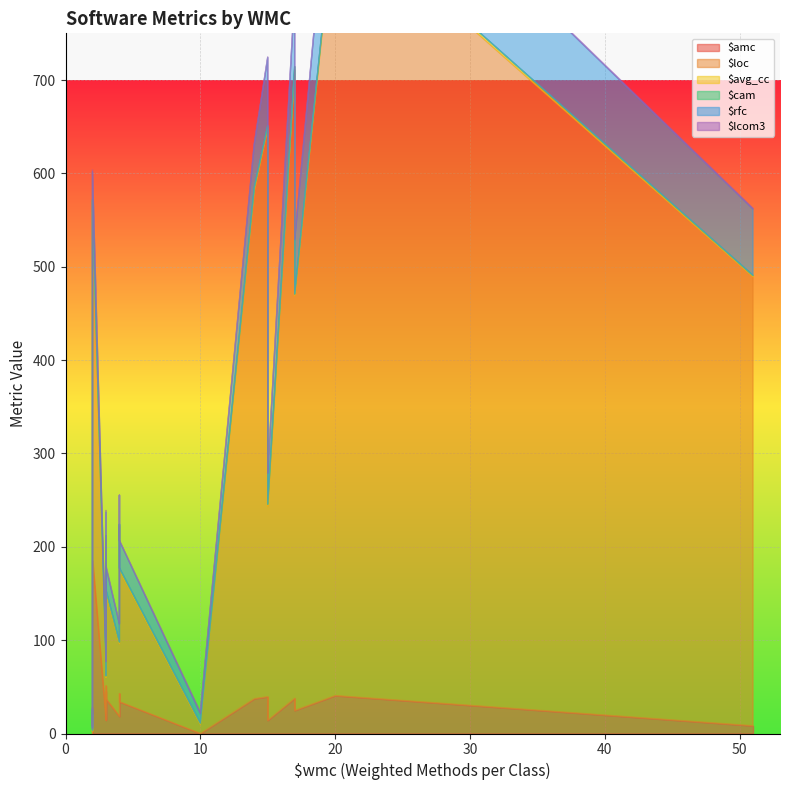

In $amc, how many points are higher than both neighbors (excluding endpoints)?

5